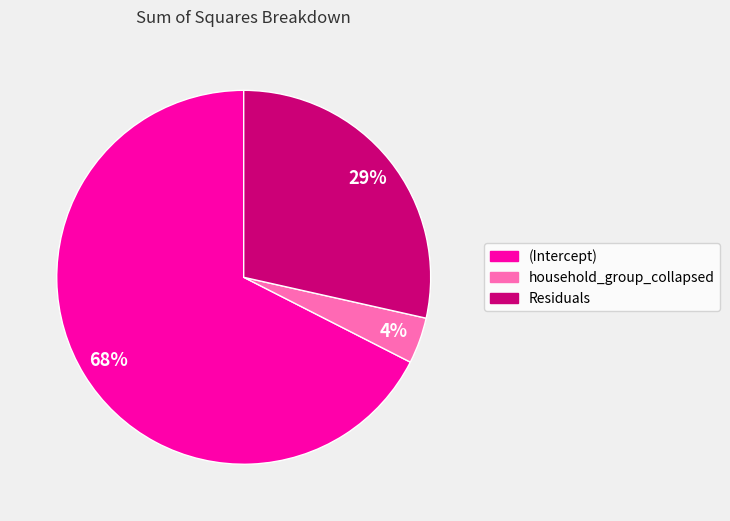

To the nearest percent, what is the combined percentage of (Intercept) and Residuals?

96%